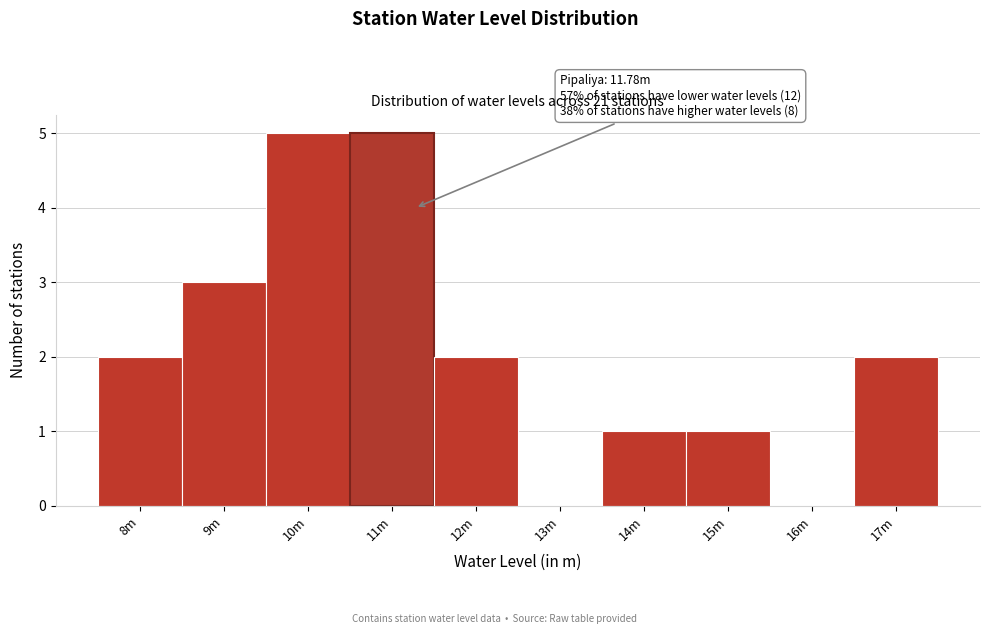

Reading right to left, extract all data points from this chart.

17m=2	16m=0	15m=1	14m=1	13m=0	12m=2	11m=5	10m=5	9m=3	8m=2